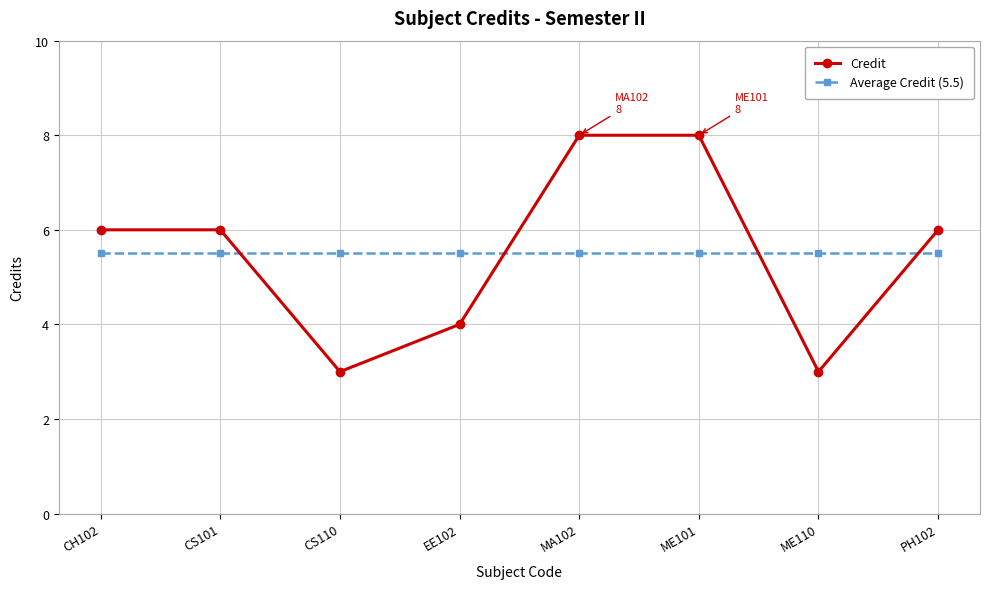

How many data points does each series have?

8